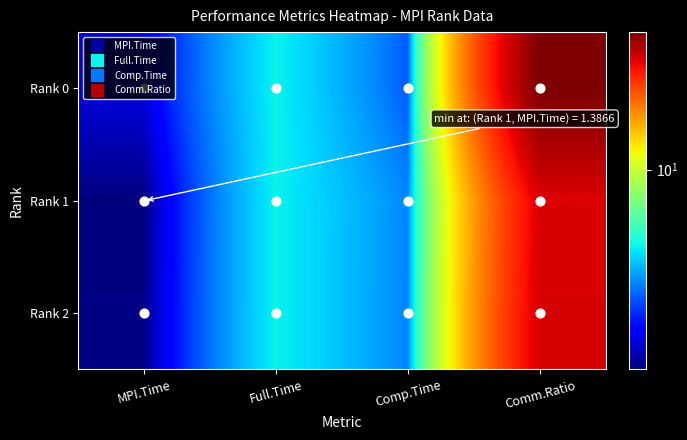

List the series in order of their peak value, lowest first.

Rank 1, Rank 2, Rank 0